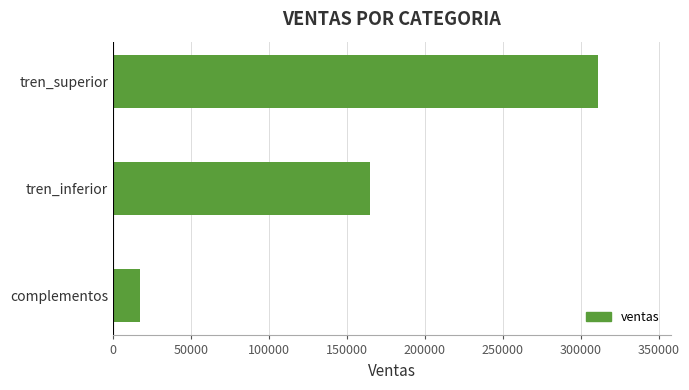

How many series are shown in this chart?

1